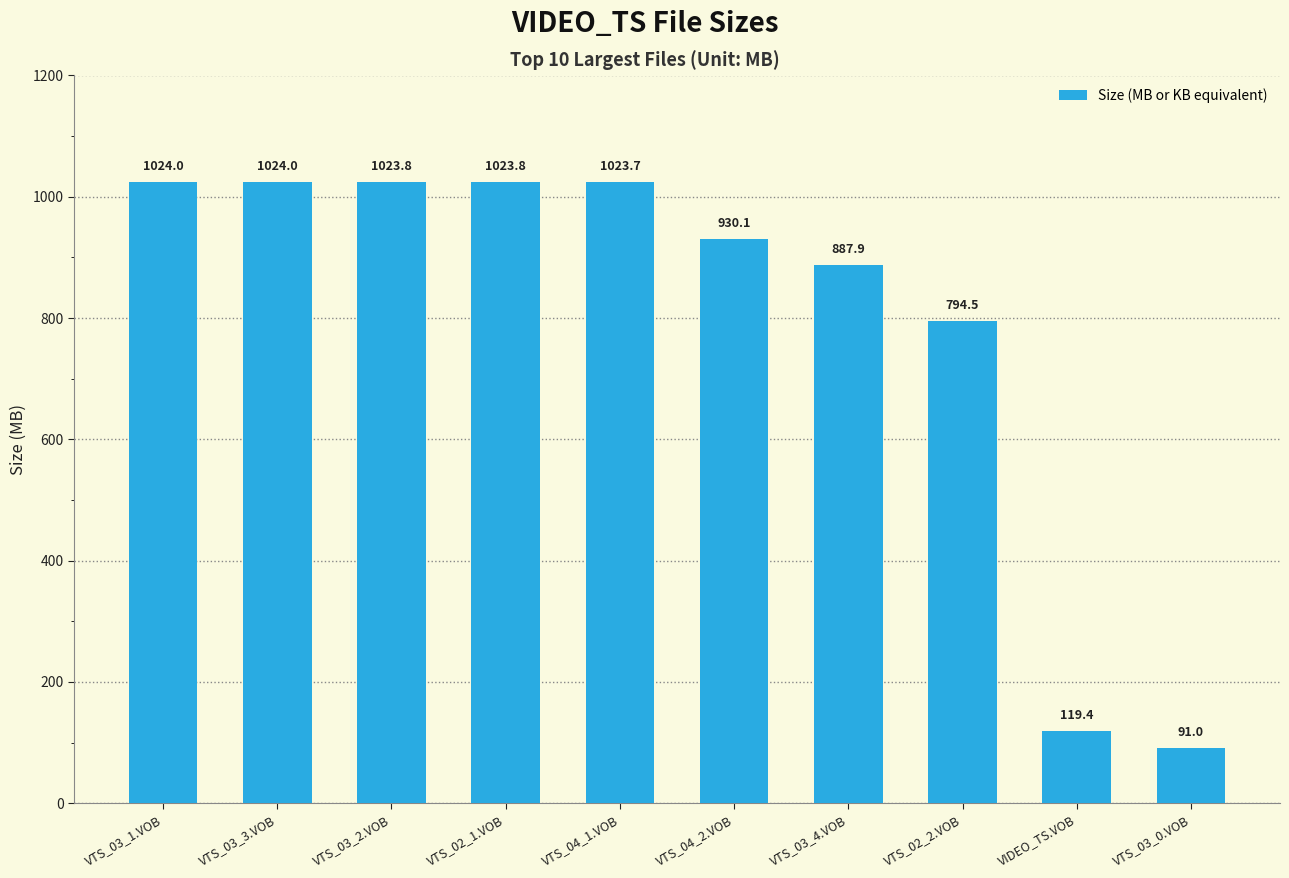

What is the value of the 2nd bar from the left?

1024.0